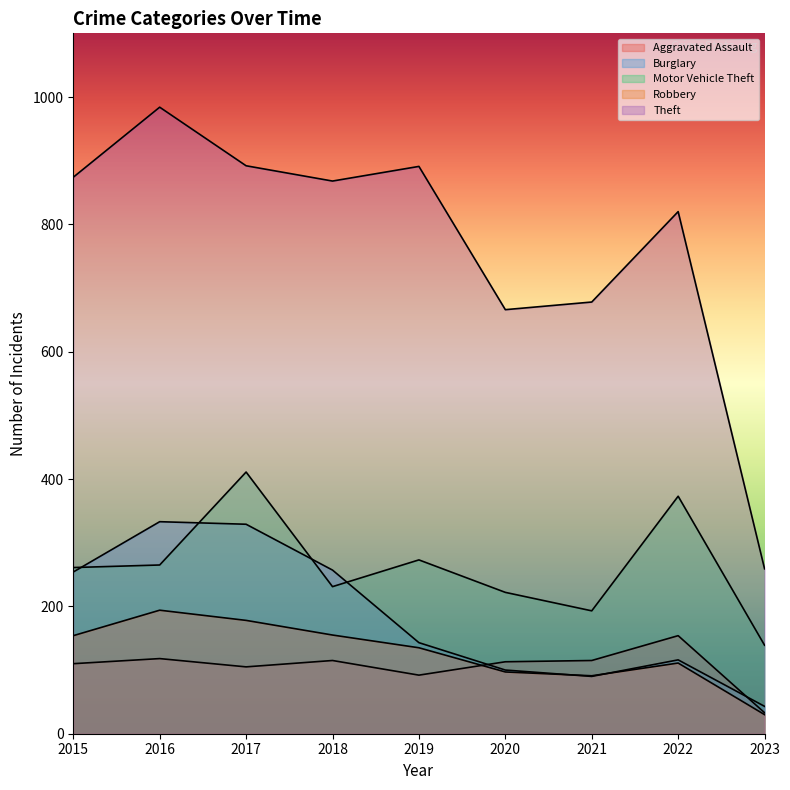

What is the difference between the highest and lowest values at 2020?

569